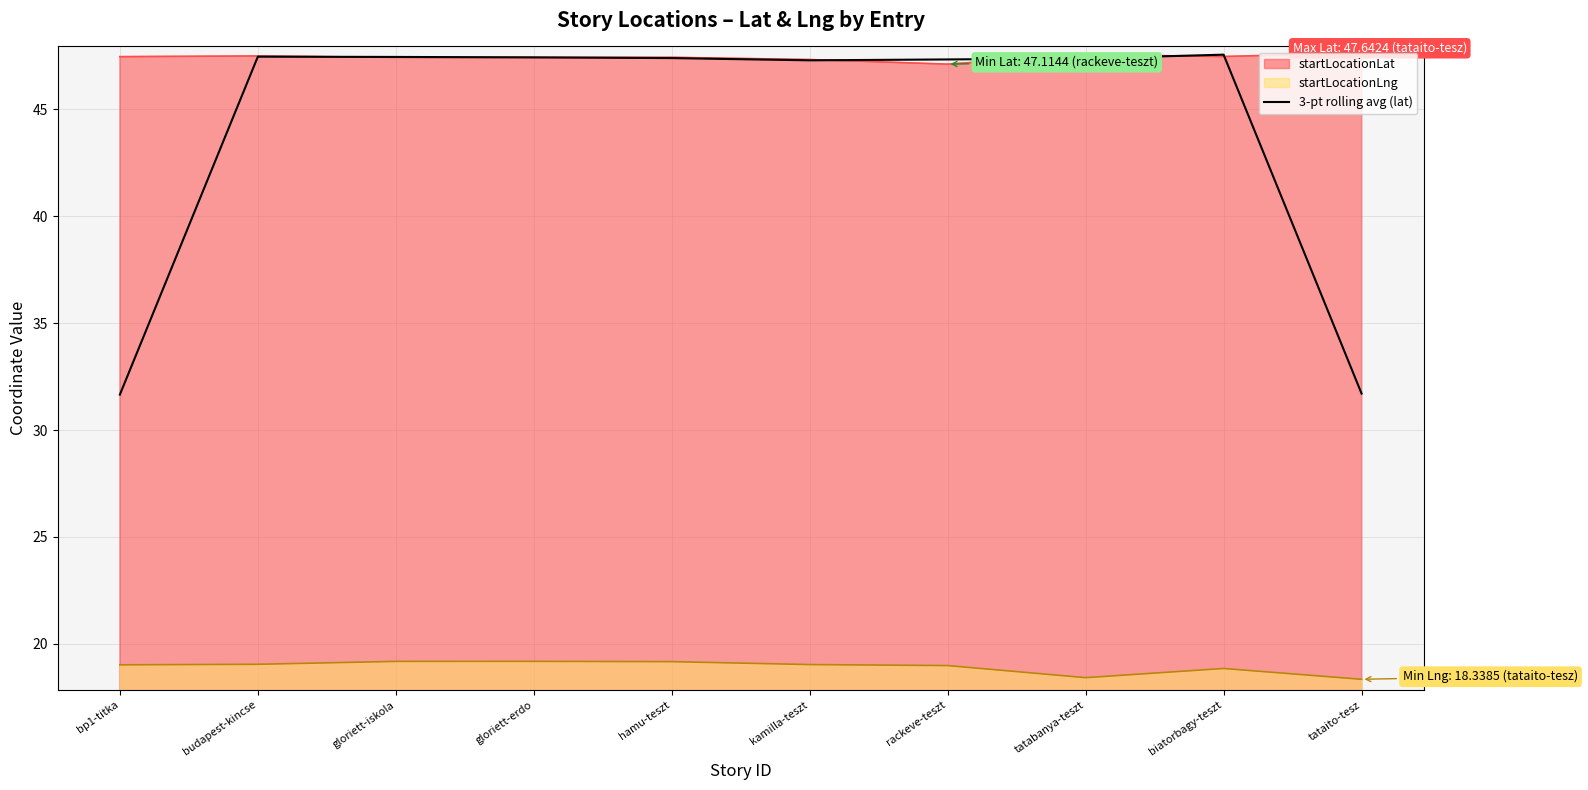

What position from the right is tataito-tesz?

1